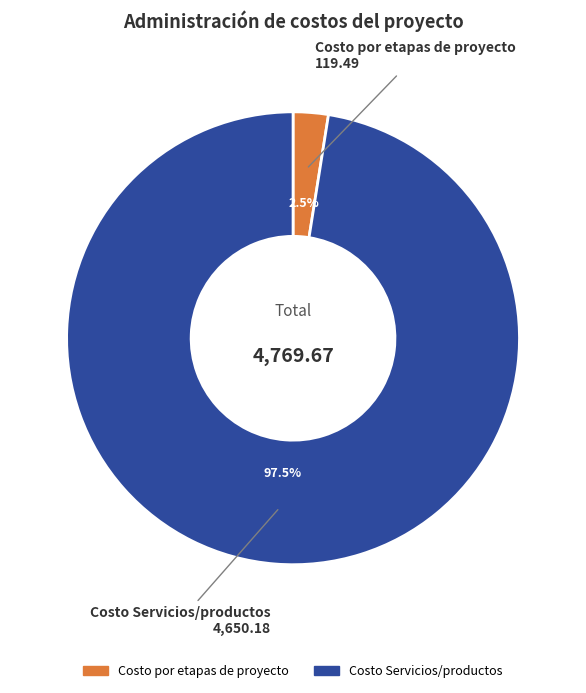

Rank the categories by value from highest to lowest.

Costo Servicios/productos, Costo por etapas de proyecto